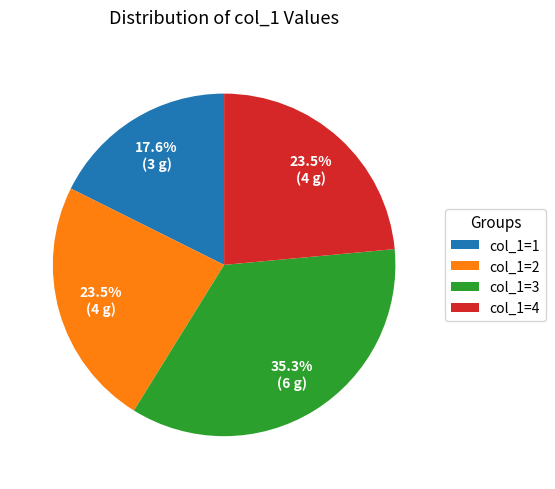

Between col_1=3 and col_1=4, which is larger?

col_1=3